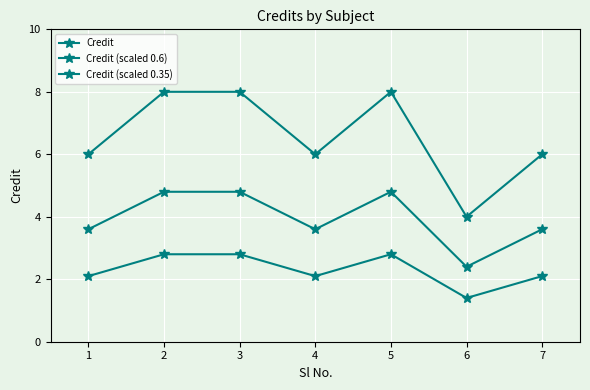

Rank the categories by Credit (scaled 0.35) value from highest to lowest.

2, 3, 5, 1, 4, 7, 6